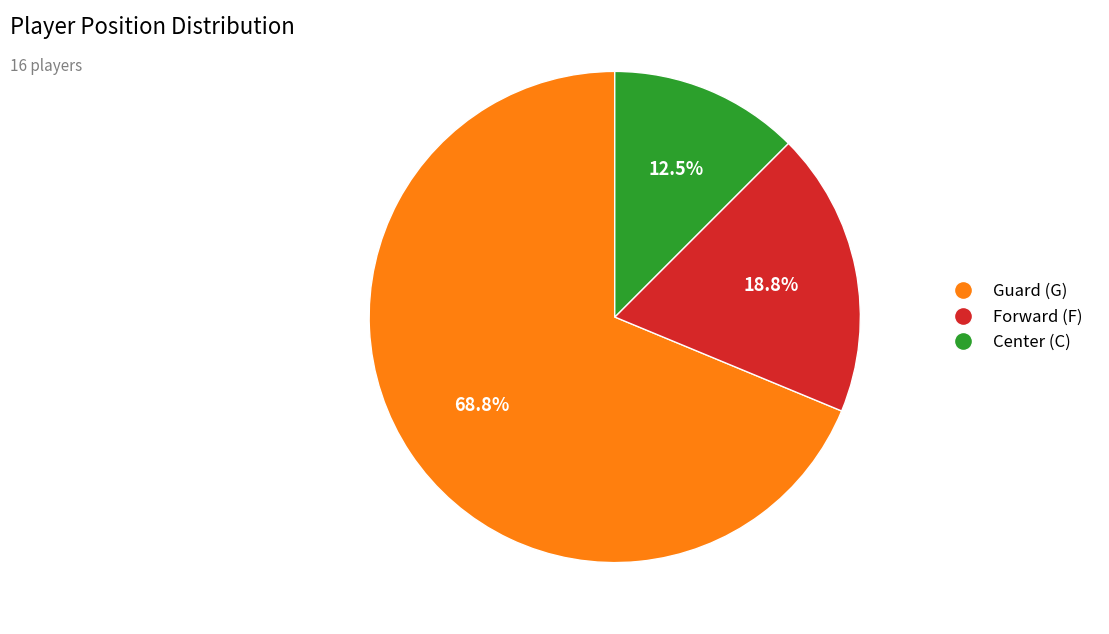

Which category has the biggest portion of the pie?

G